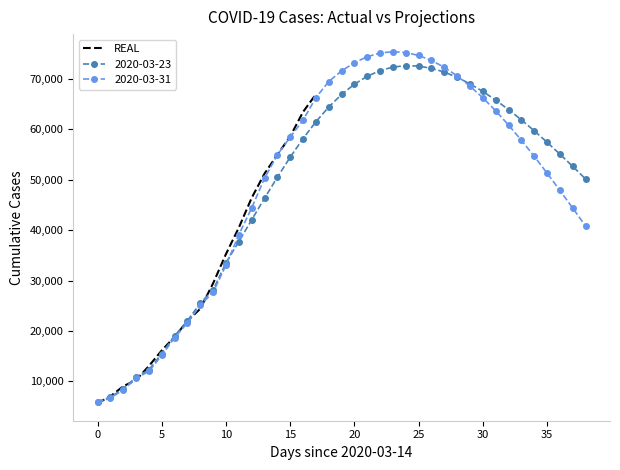

What is the lowest value of the REAL series?

5678